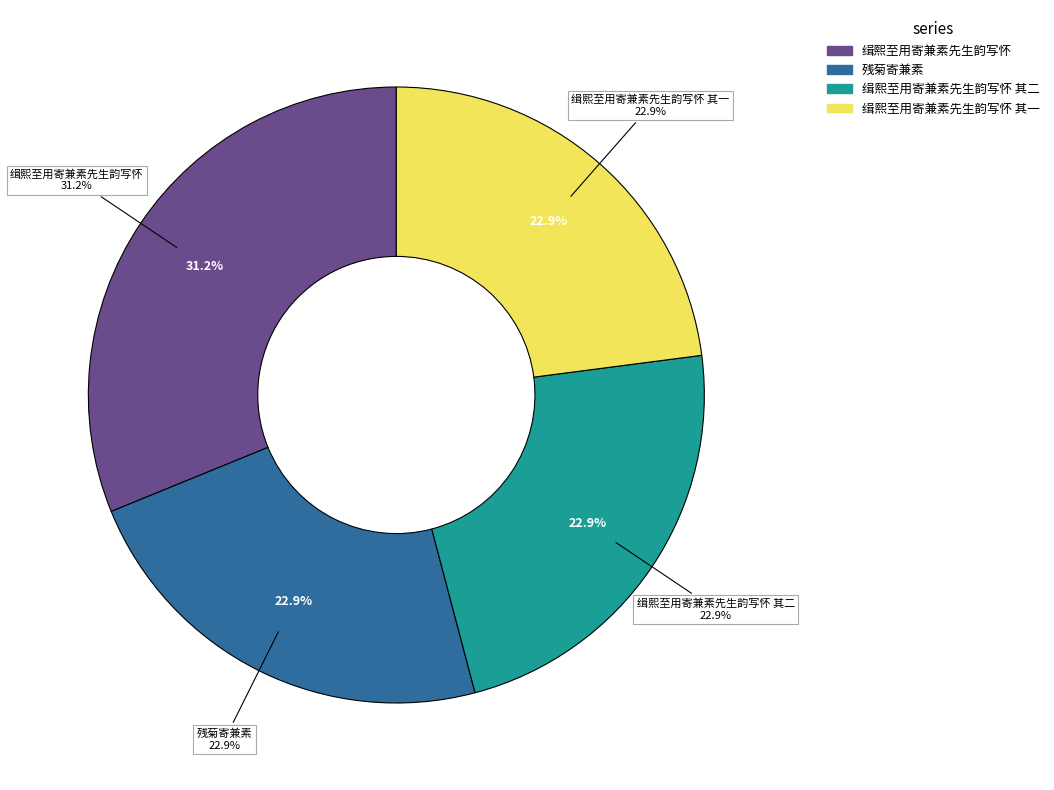

What portion of the pie excludes 缉熙至用寄兼素先生韵写怀 其一?

77.1%